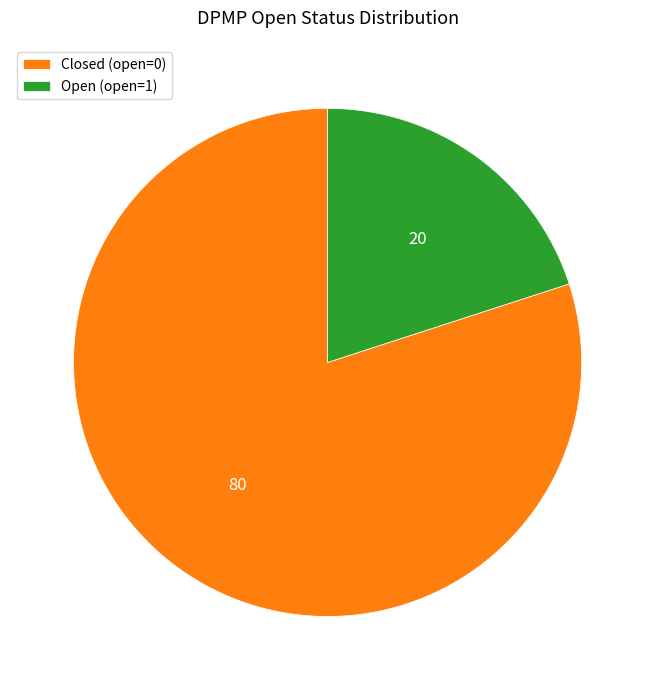

Which has a higher value, Closed (open=0) or Open (open=1)?

Closed (open=0)